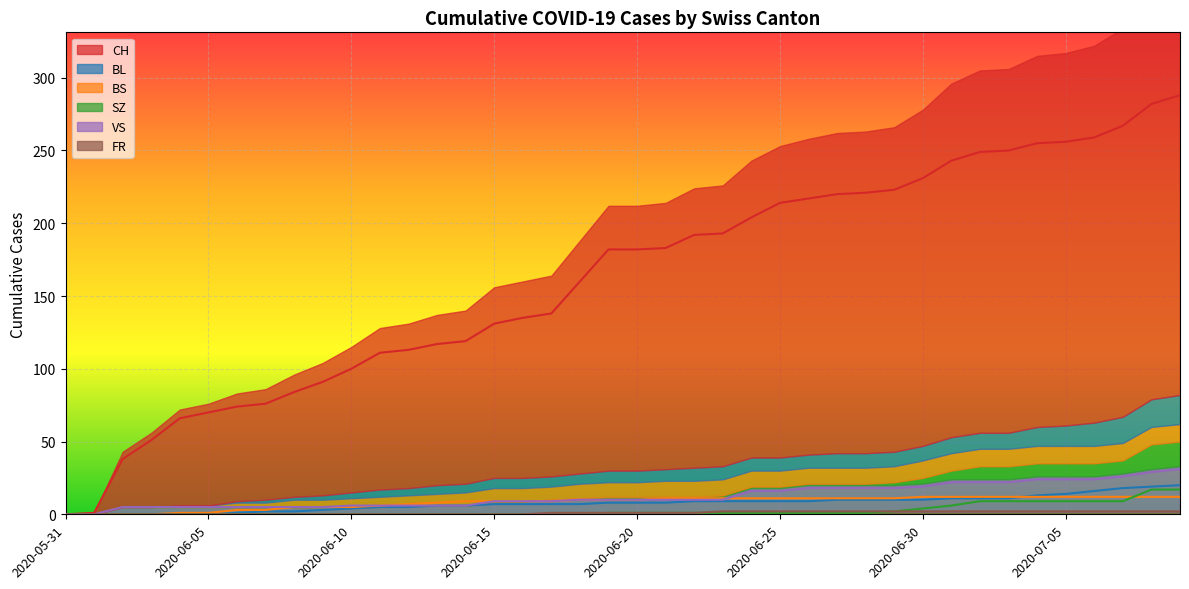

What is the difference between the maximum and second lowest values in the SZ series?

17